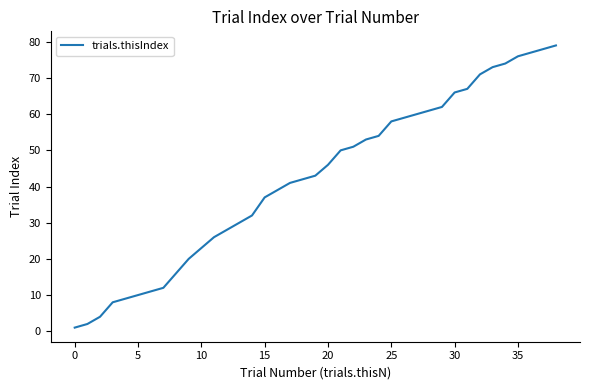

How many categories are shown in the chart?

39